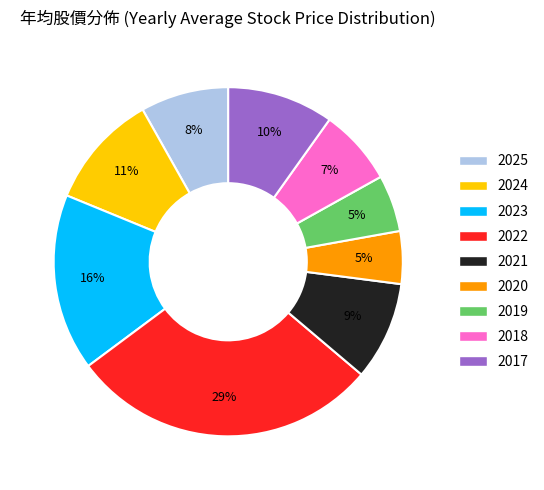

To the nearest percent, what is the average slice percentage?

11%